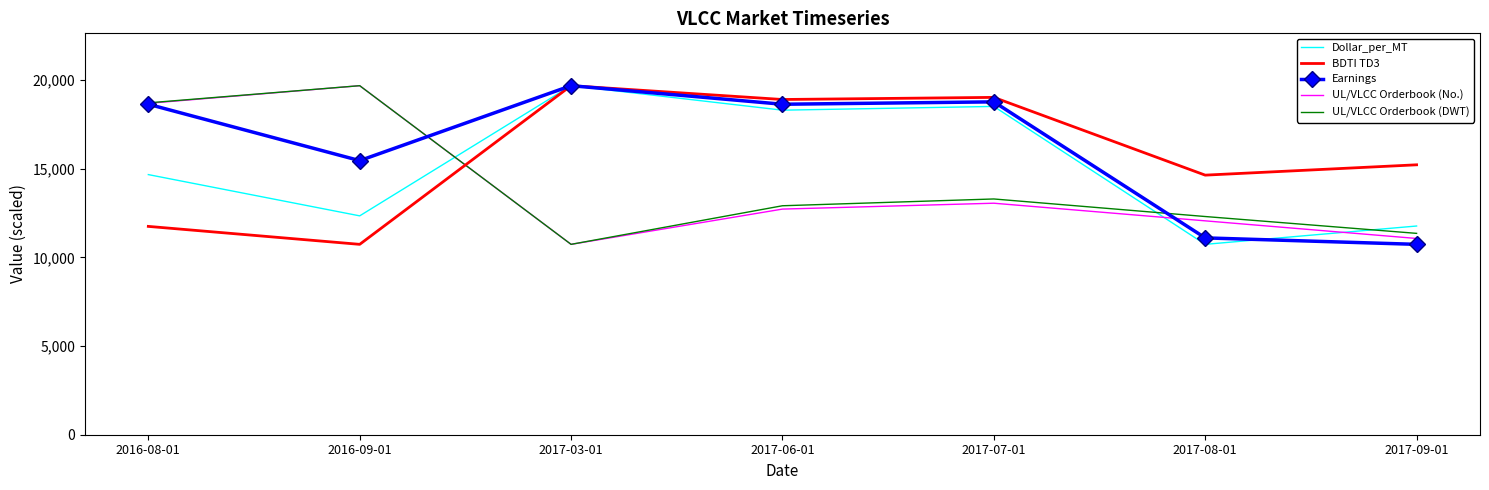

What is the average value of the Dollar_per_MT series?

15151.2